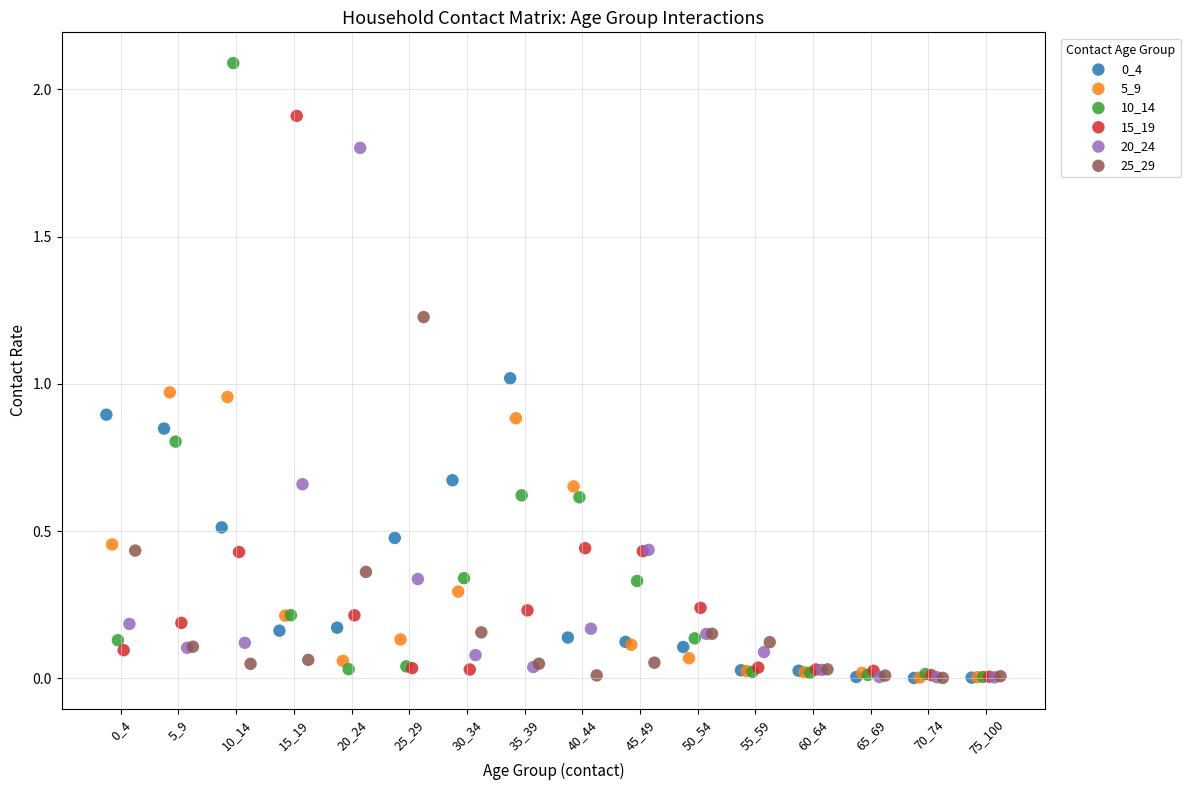

Which series has the largest Y range (max minus min)?

10_14